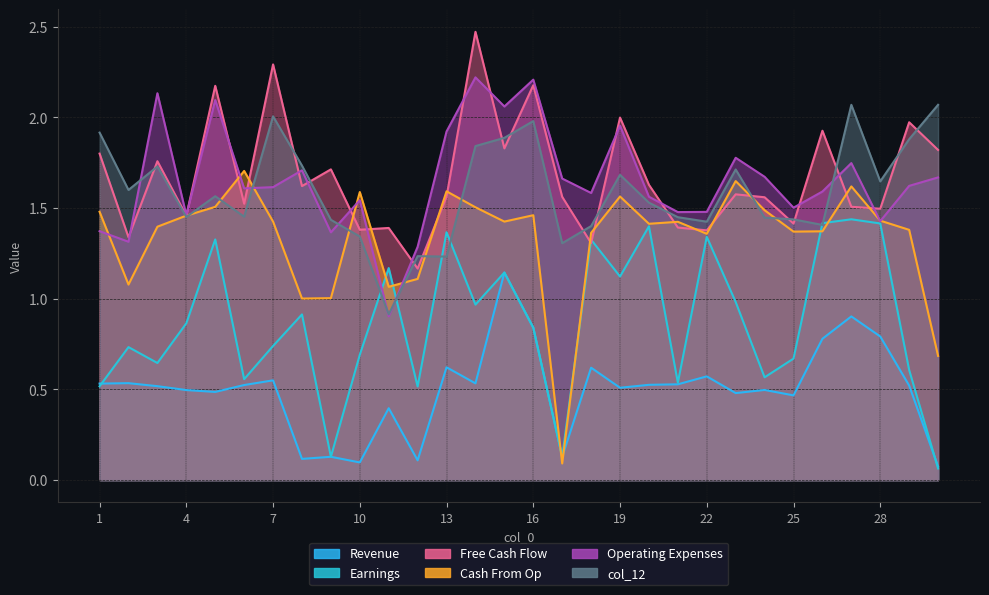

Between 20 and 4, which is larger?

20